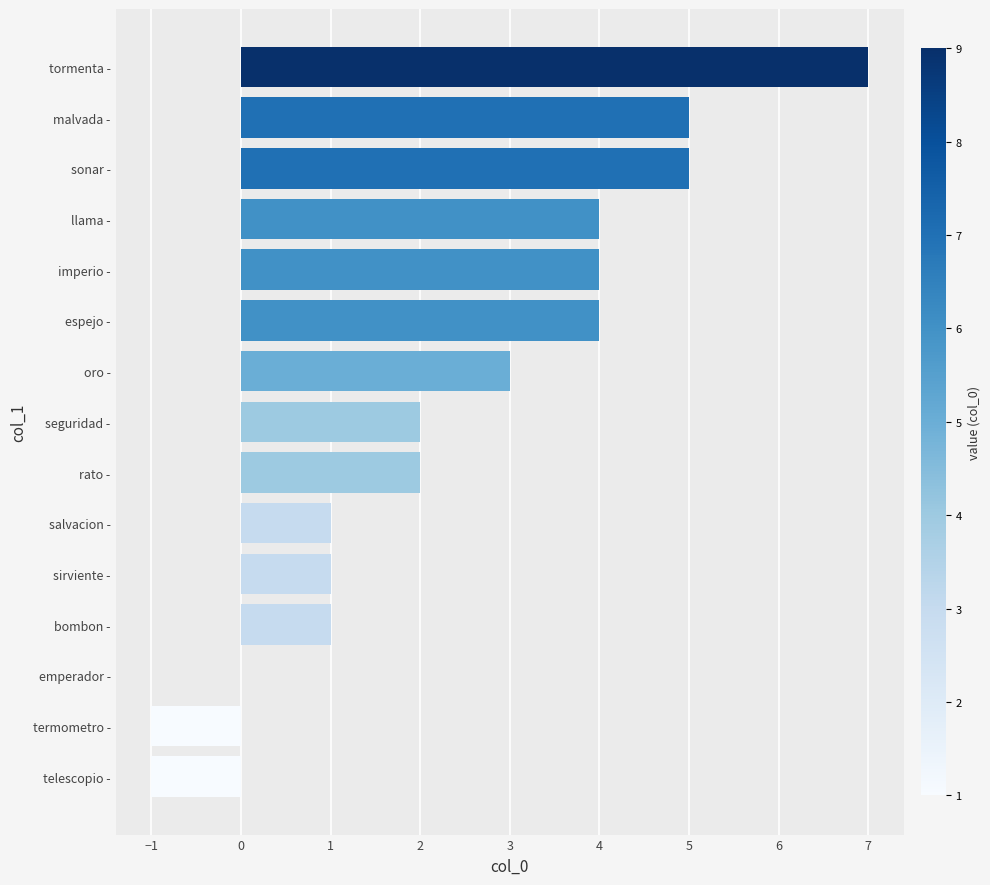

What is the sum of the values at malvada - and imperio -?

9